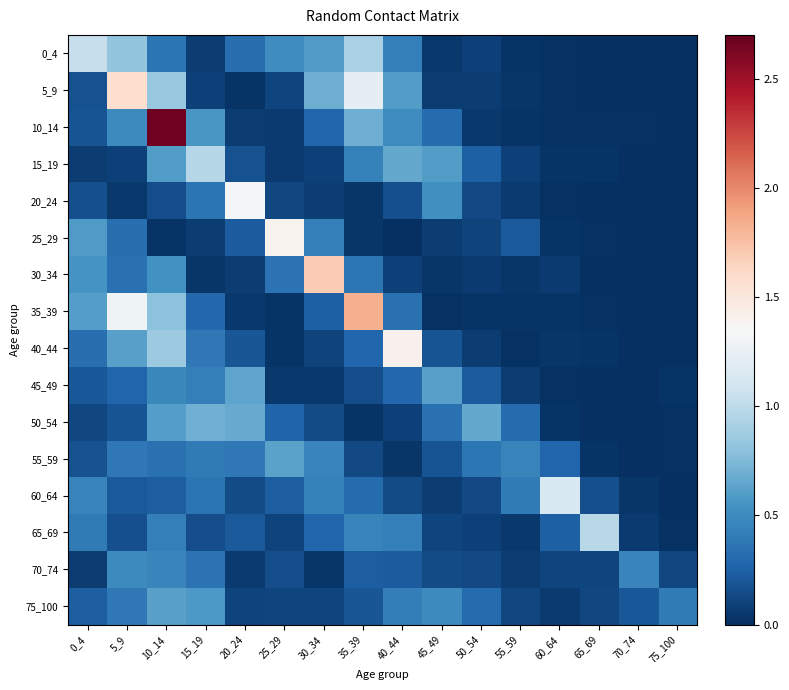

Between 20_24 and 25_29, which series saw the biggest shift?

20_24